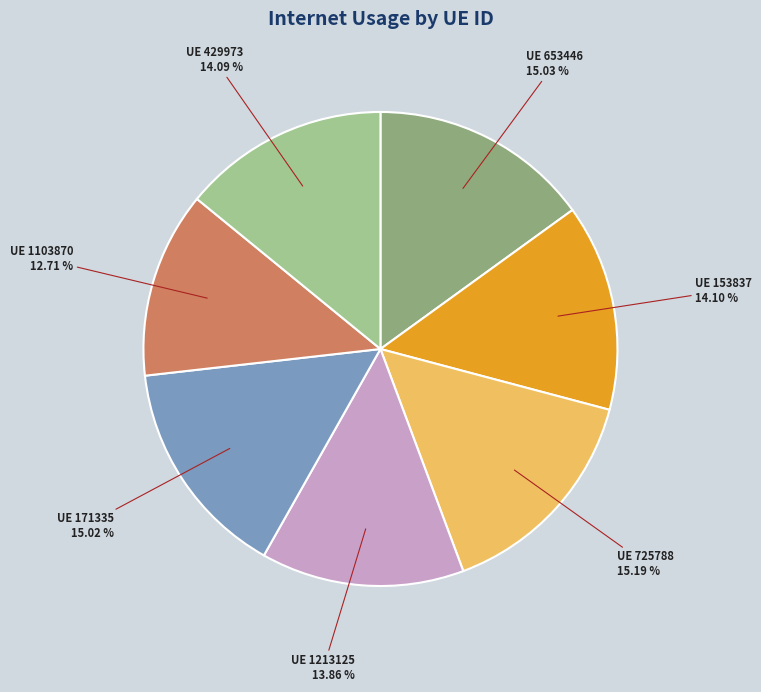

How many segments does this pie chart have?

7